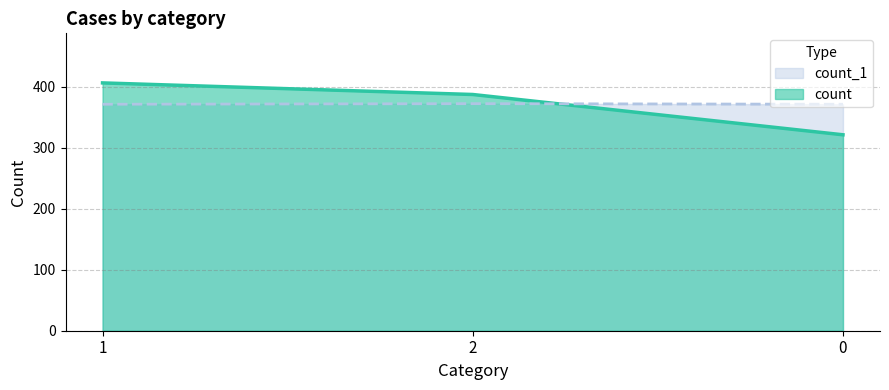

Rank the categories by count value from lowest to highest.

0, 2, 1